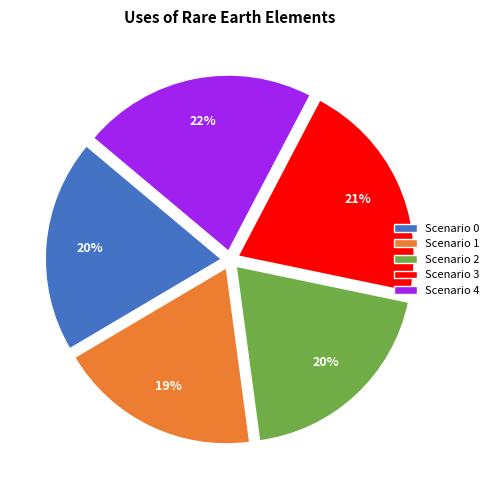

To the nearest percent, what percentage of the pie is Scenario 1?

19%